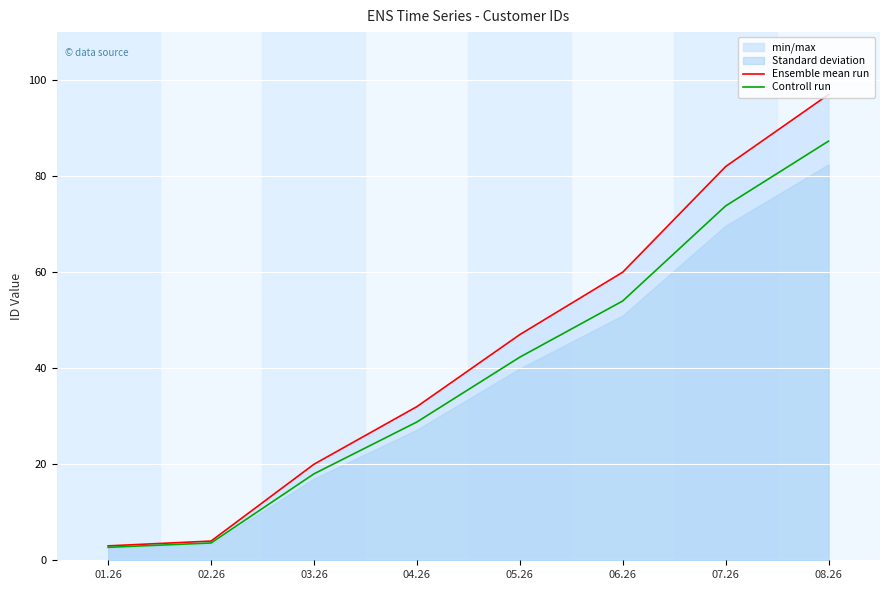

What is the maximum value for Controll run?

87.3